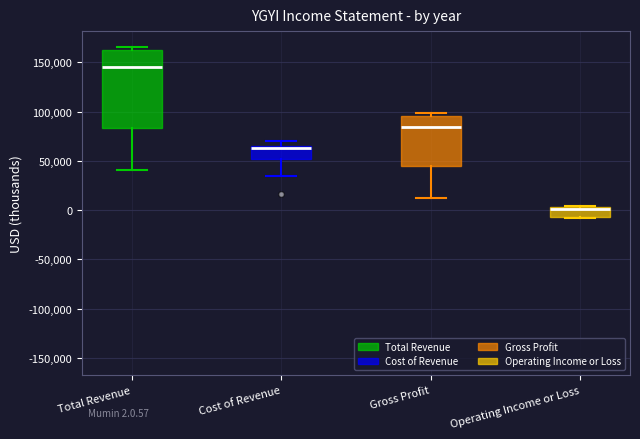

Which box is the tallest, from its lower edge to its upper edge?

Total Revenue